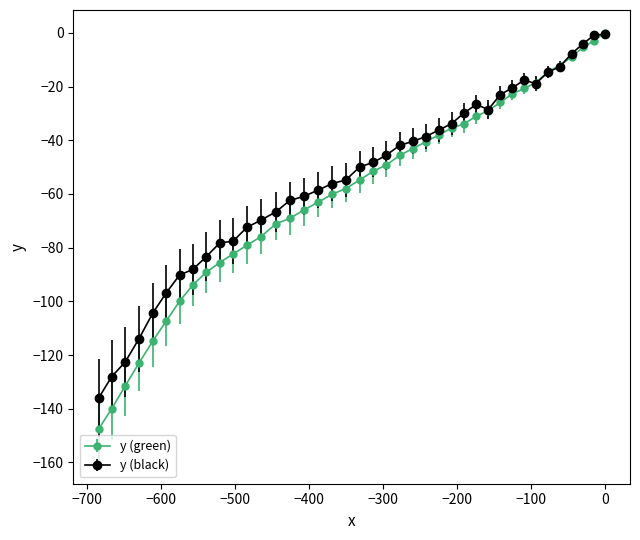

How many distinct data groups are displayed?

2